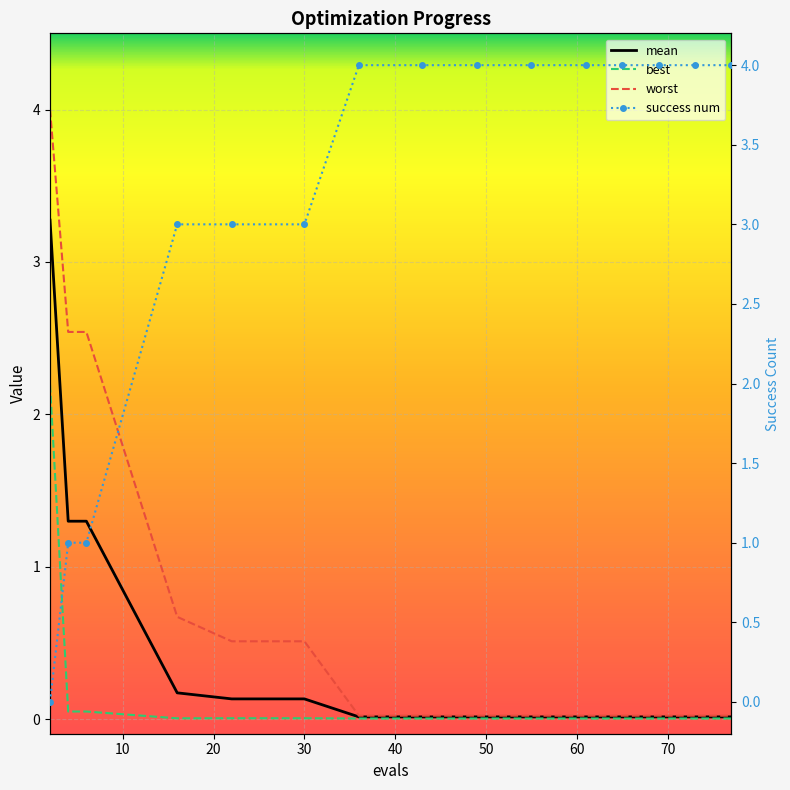

How many distinct data groups are displayed?

4